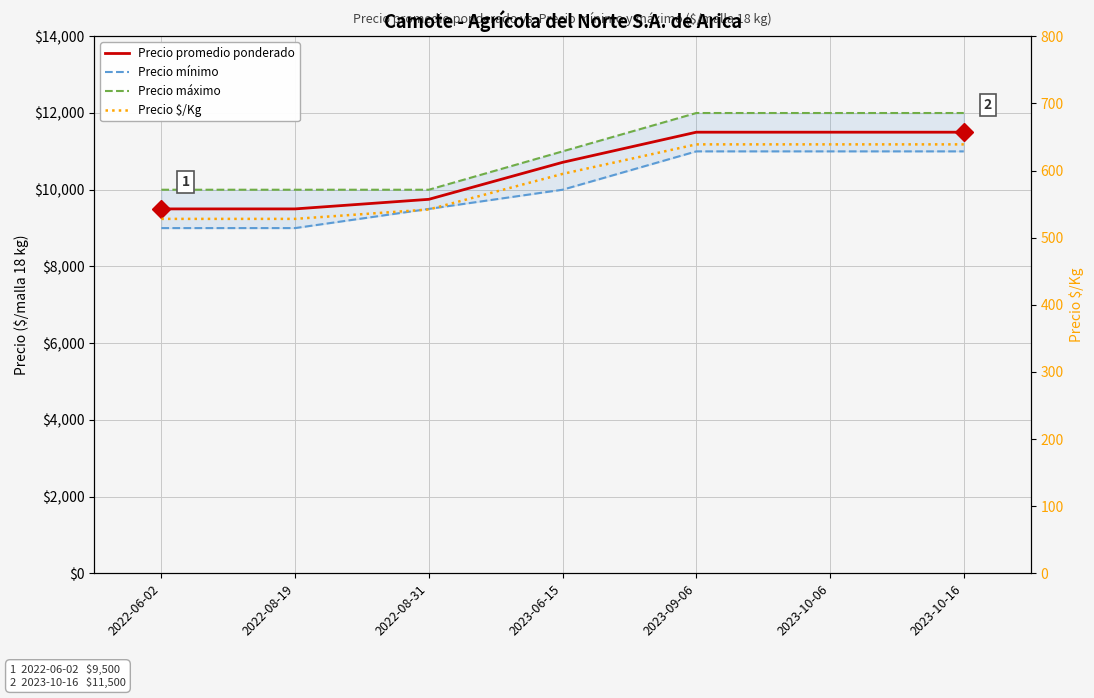

What is the sum of all Precio mínimo values?

70500